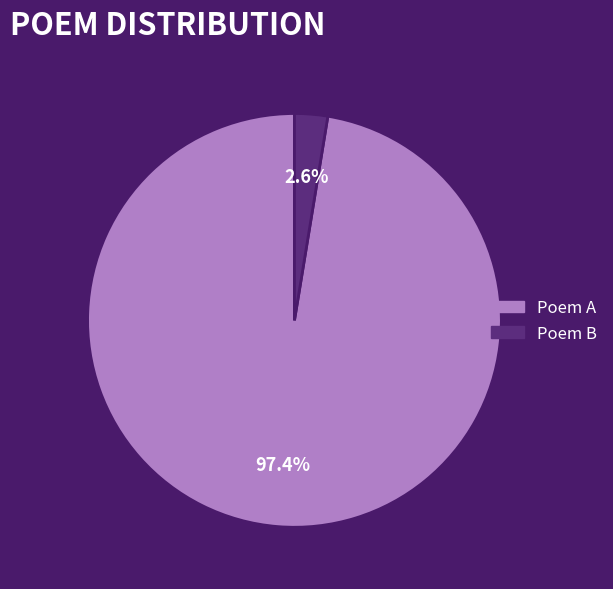

How many segments does this pie chart have?

2